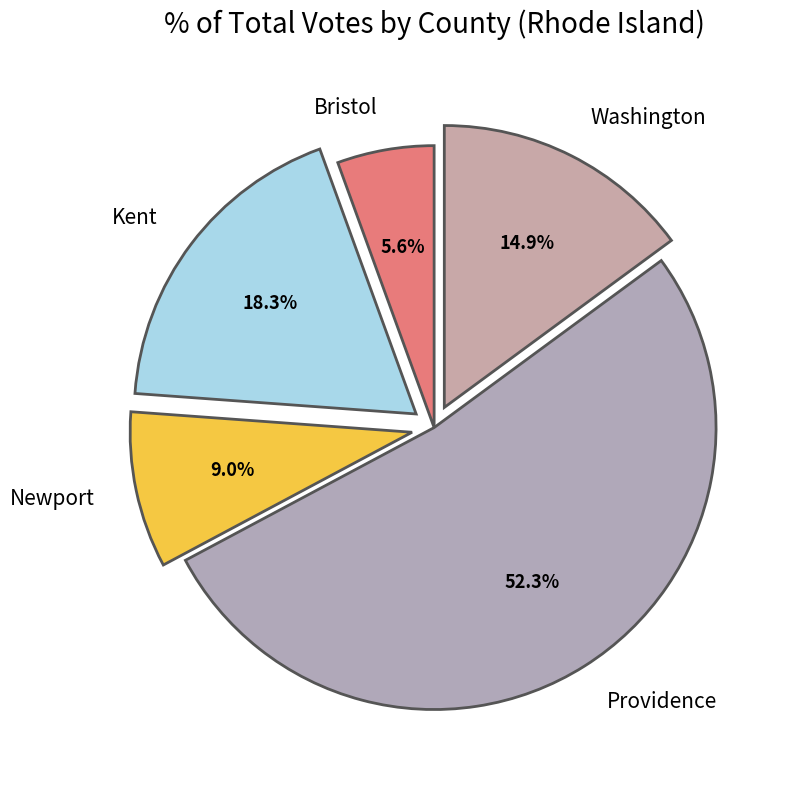

Rank the categories by value from lowest to highest.

Bristol, Newport, Washington, Kent, Providence